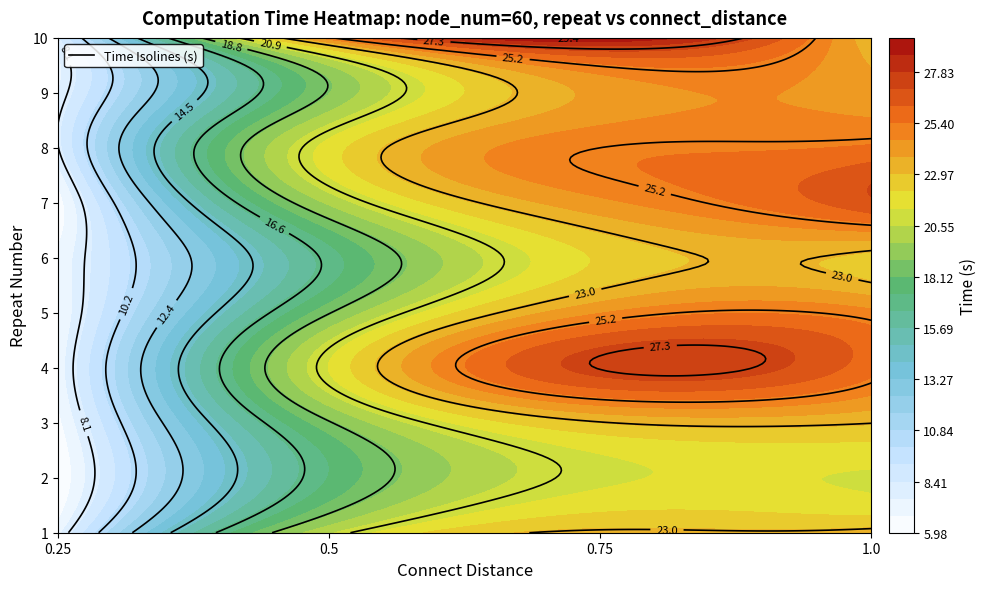

What is the average value of the 60 series?

18.3